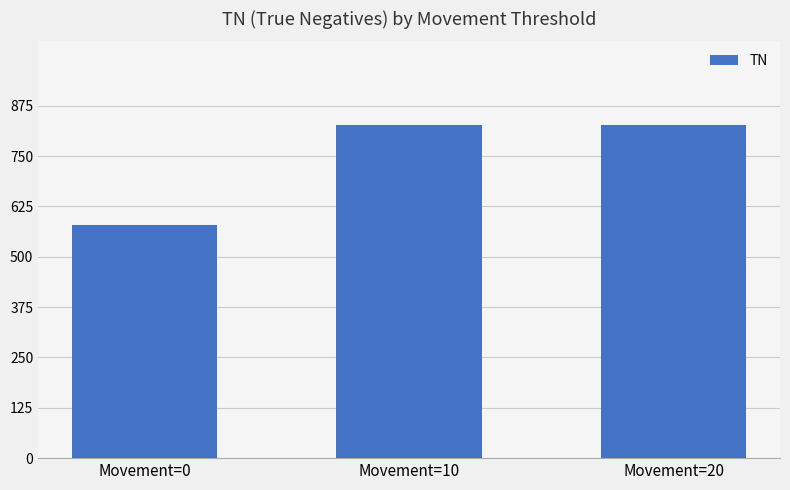

What is the minimum value shown in the chart?

579